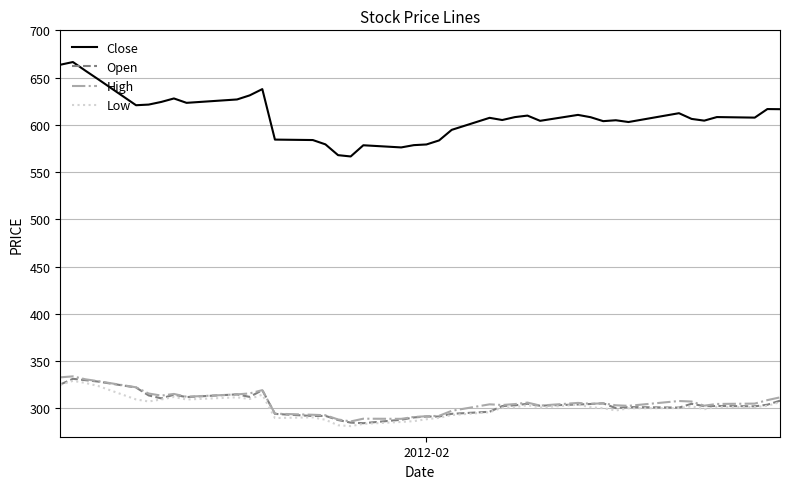

True or false: Close and High intersect in this chart.

False